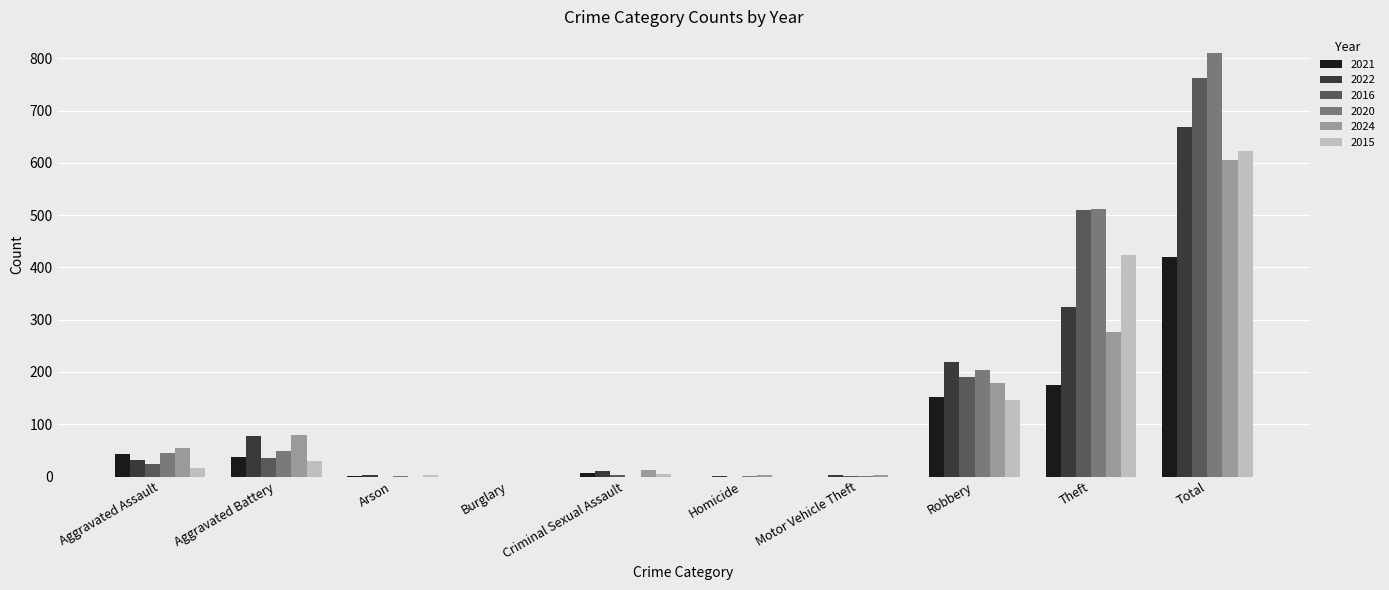

True or false: 2015 has a value of 191 at Robbery.

False